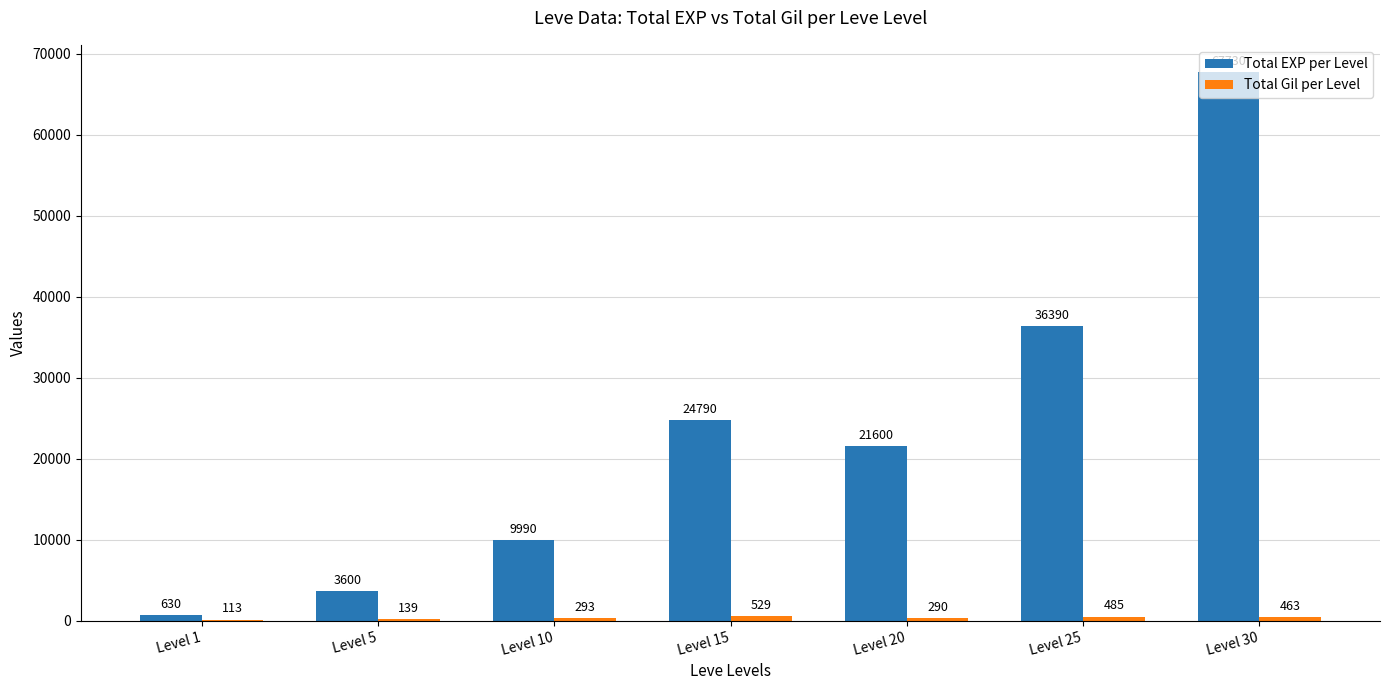

How many groups of bars are there?

7